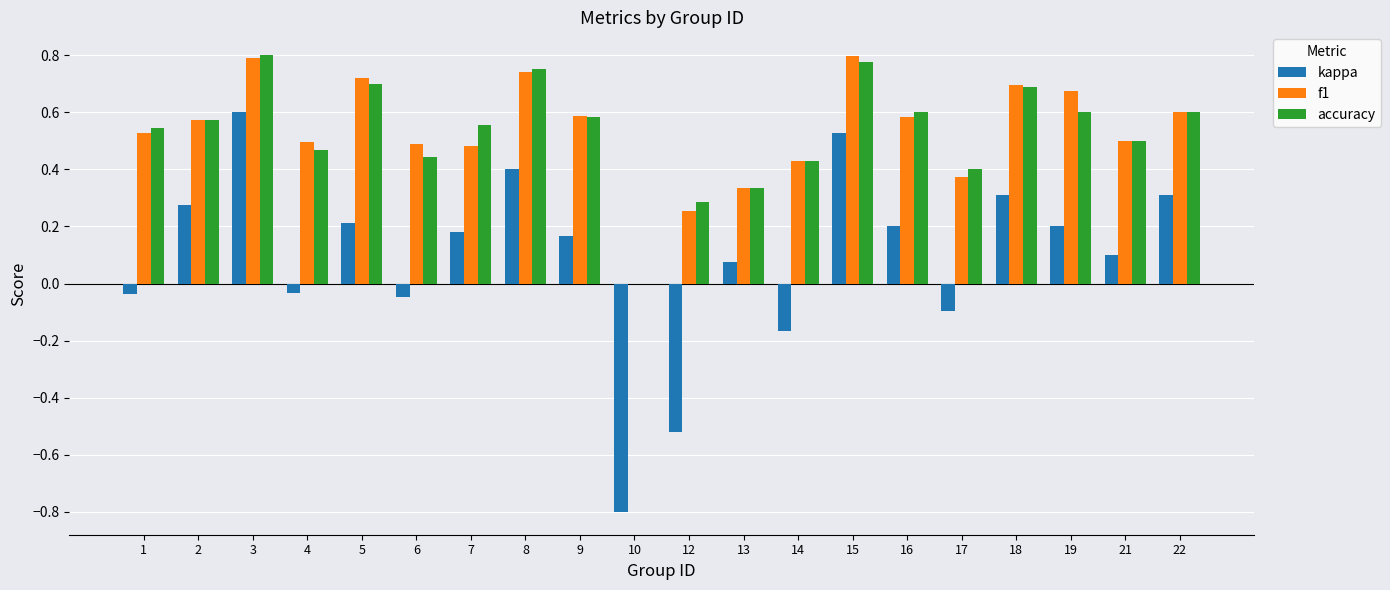

Is it true that f1 equals 0.9 at 22?

False